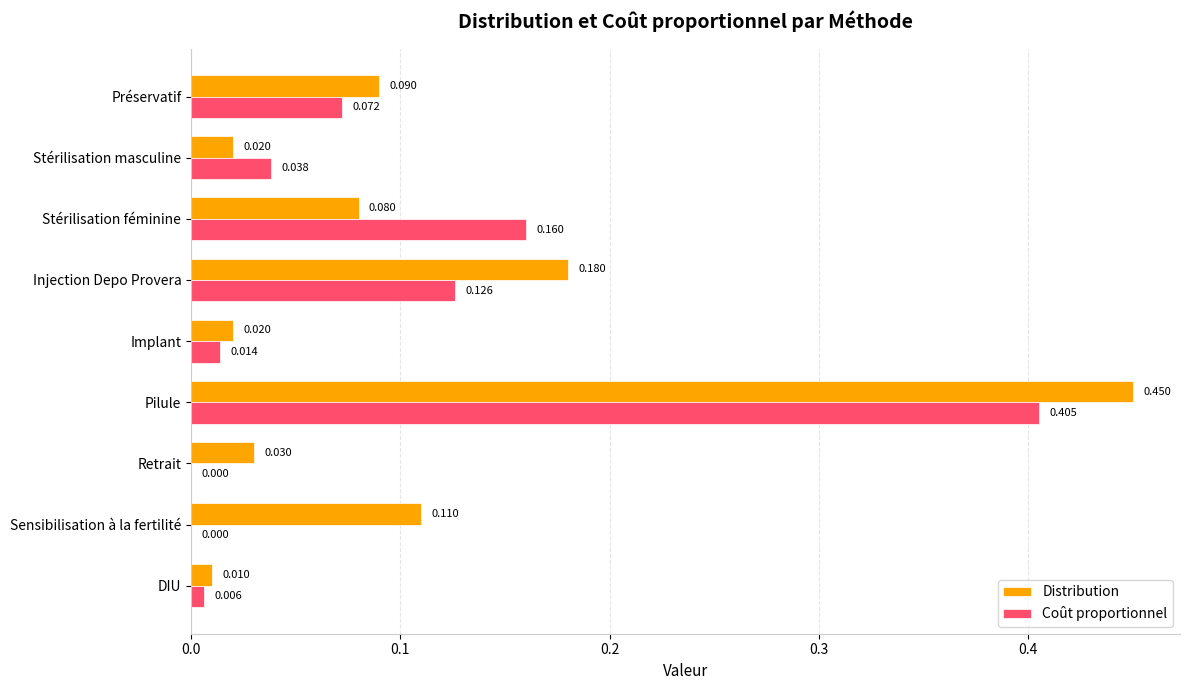

Which series has the widest spread of values?

Distribution